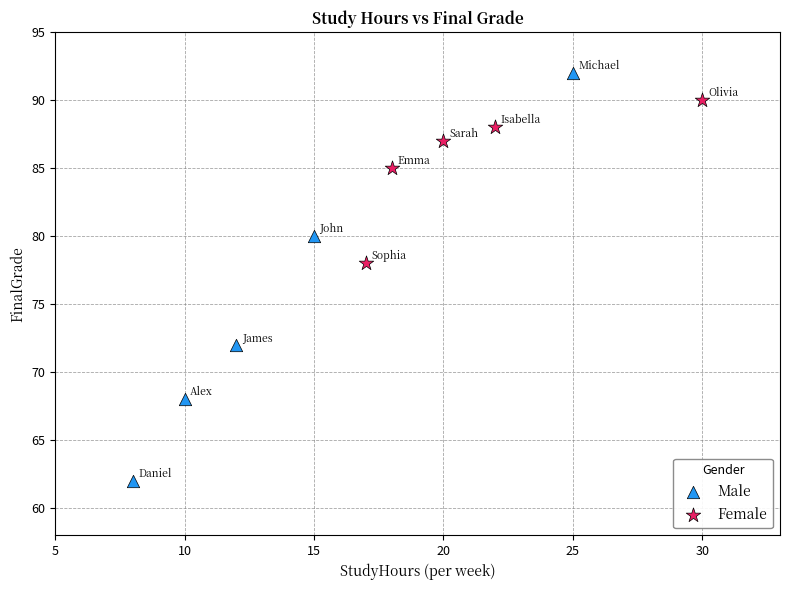

Which series has the largest Y range (max minus min)?

Male